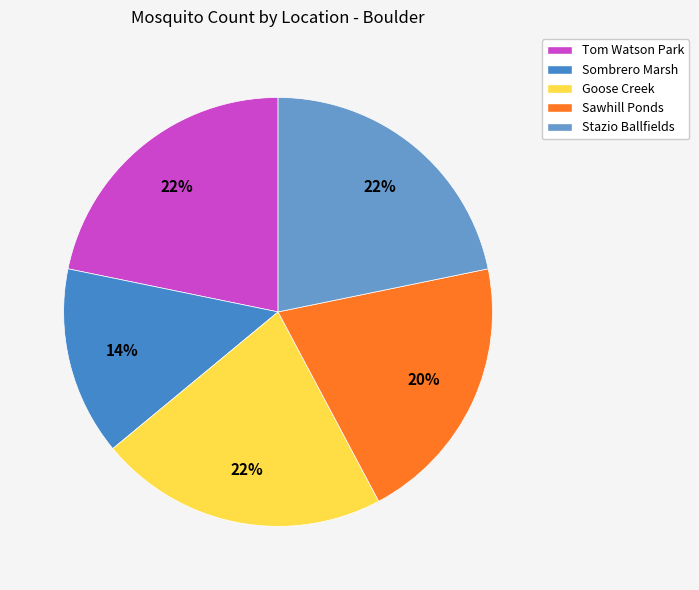

Is the sum of Goose Creek and Sawhill Ponds greater than half?

No